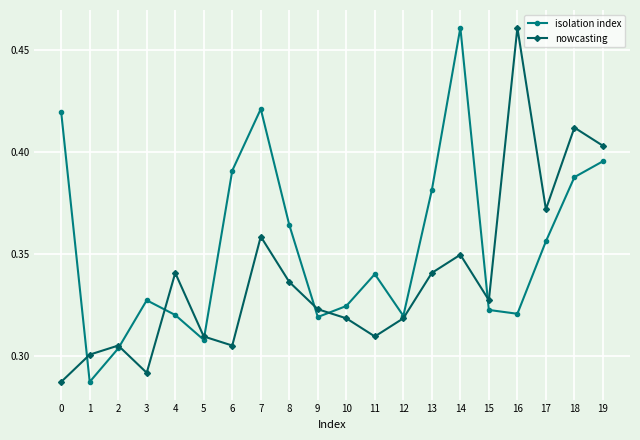

Count the nowcasting values in the range 0 to 1.

20